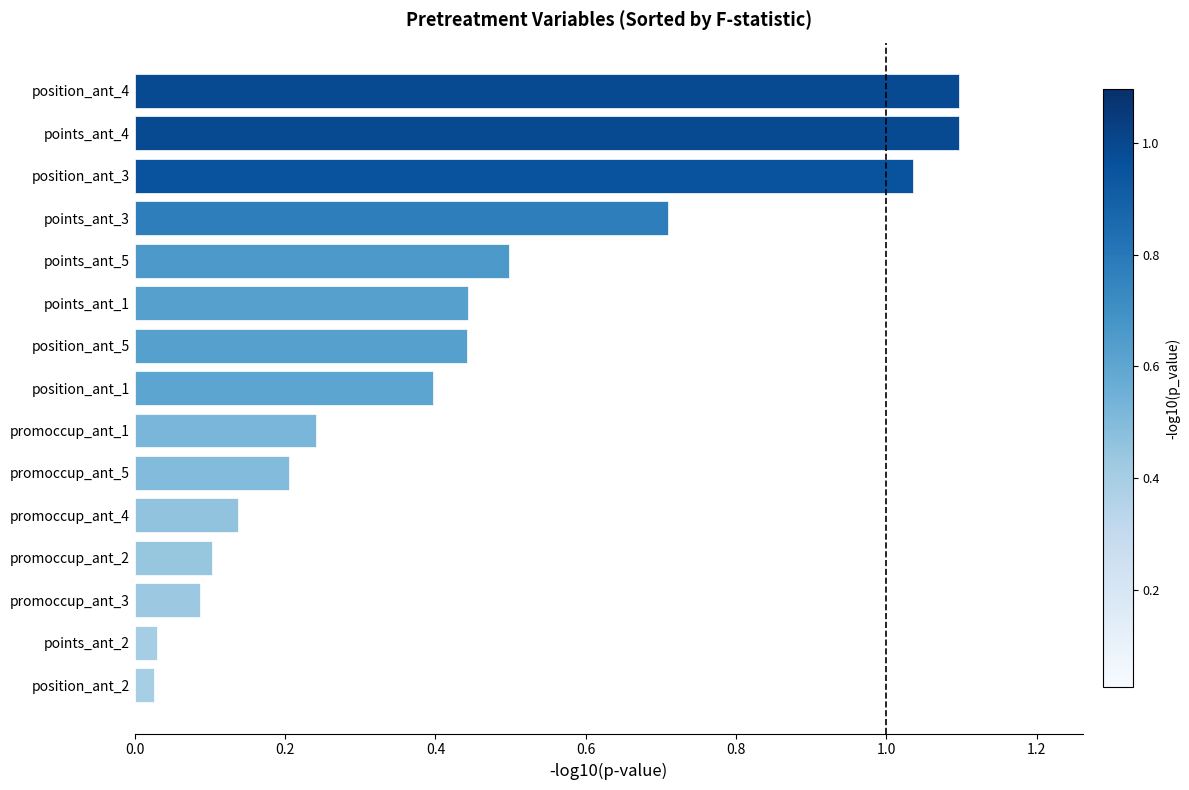

Is it true that the value at points_ant_5 is 0.5?

True